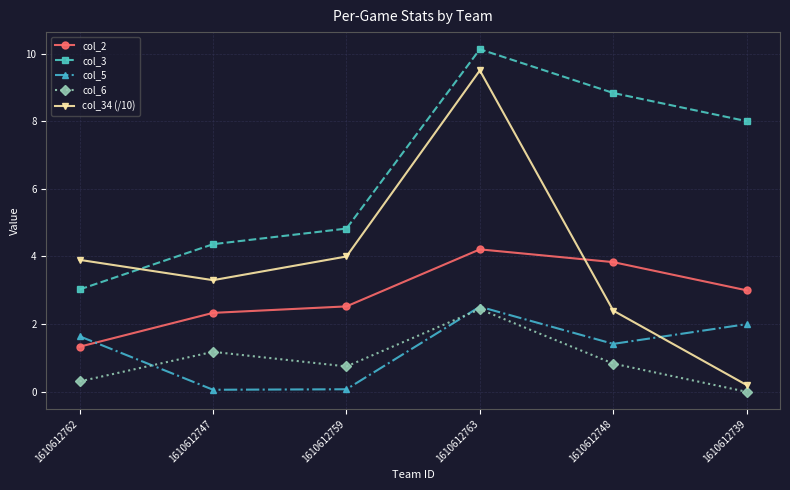

How many interior local peaks does the col_6 series have?

2